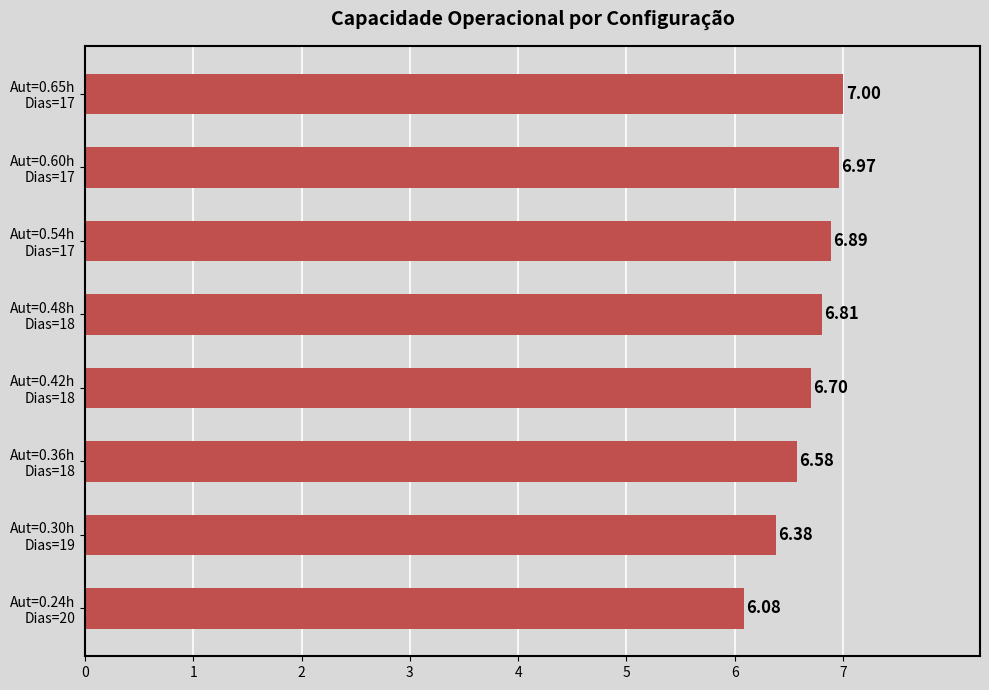

How many data points does each series have?

8